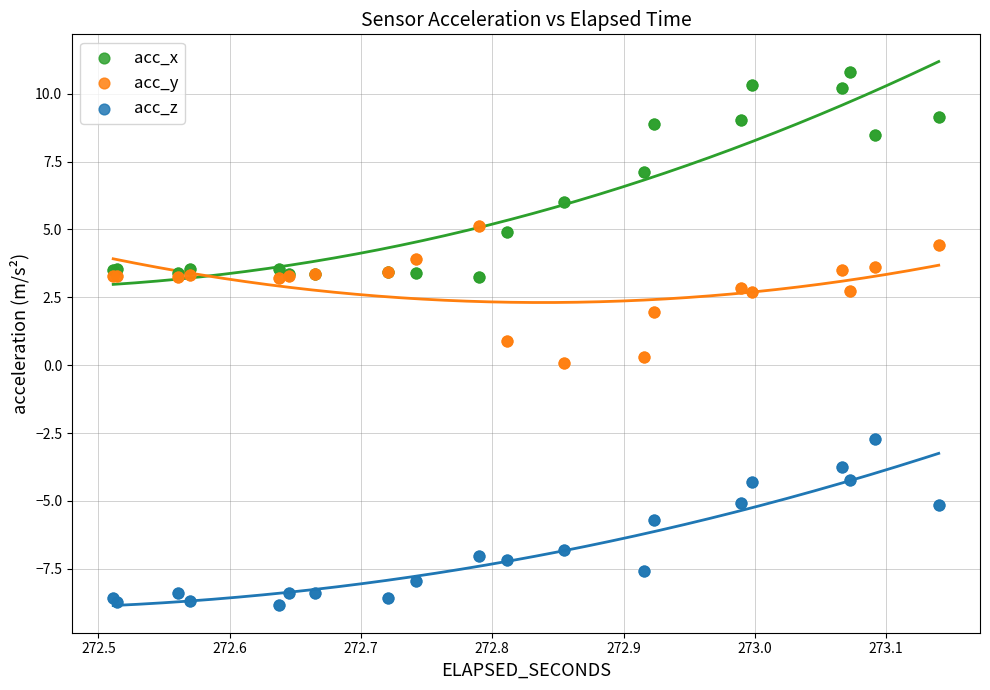

Which series contains the highest Y value?

acc_x